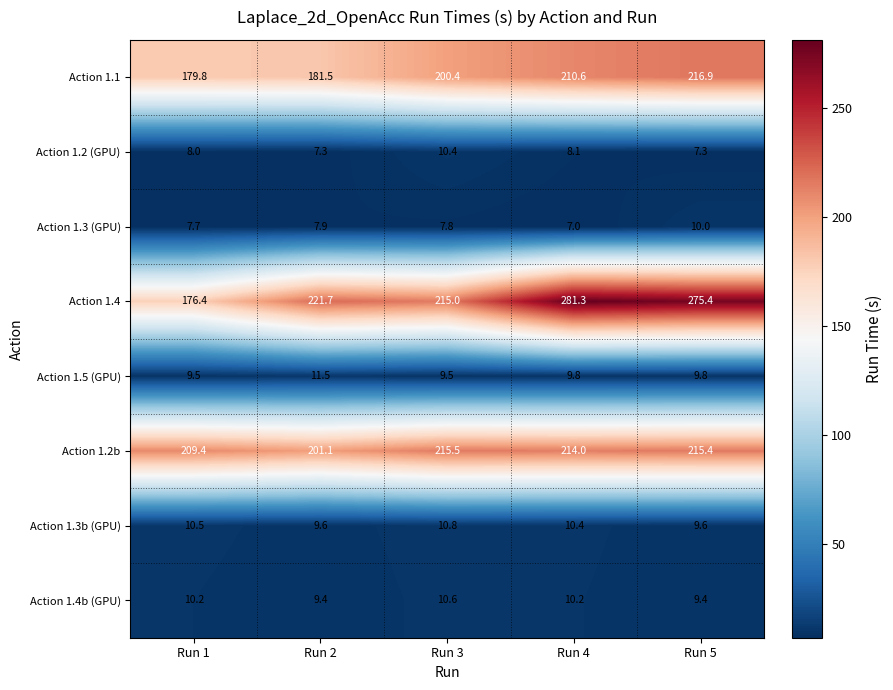

Which series changed the most between Run 3 and Run 5?

Action 1.4